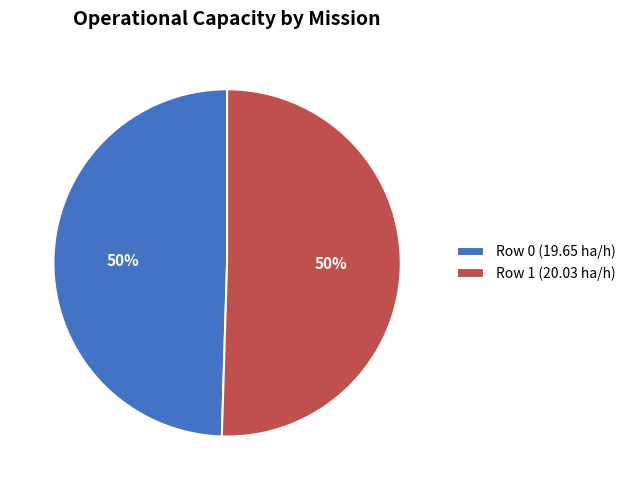

What is the ratio of the value at Row 1 (20.03 ha/h) to the value at Row 0 (19.65 ha/h)?

1.0